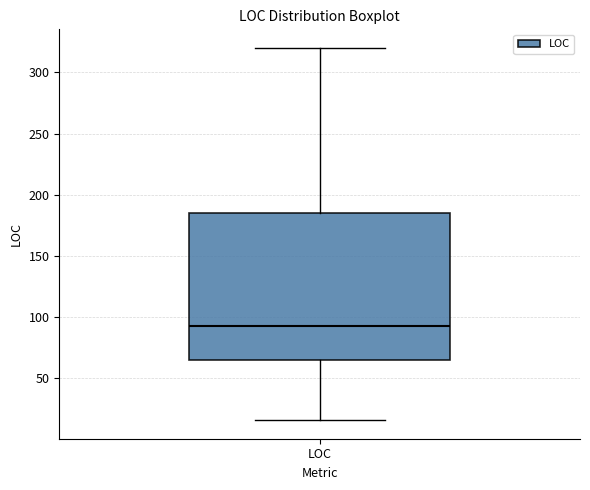

Where does the upper whisker of the box for LOC end on the y-axis? The values are not printed on the chart, so give them approximately, as read against the axis.

320